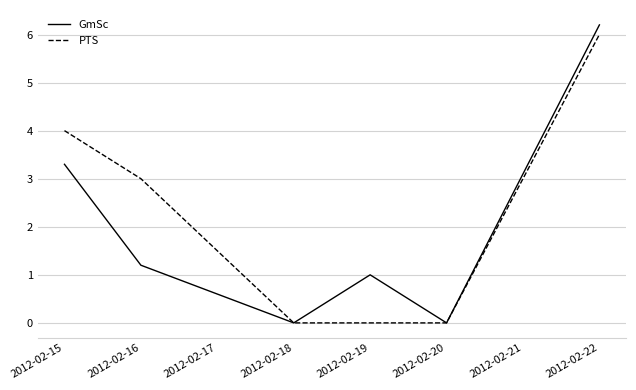

At which category does the chart reach its peak across all series?

2012-02-22